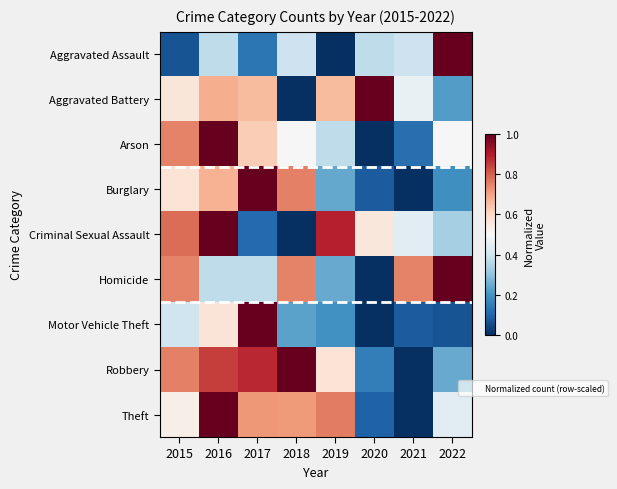

Rank the series by their maximum value, from highest to lowest.

Theft, Burglary, Motor Vehicle Theft, Robbery, Aggravated Assault, Aggravated Battery, Criminal Sexual Assault, Arson, Homicide